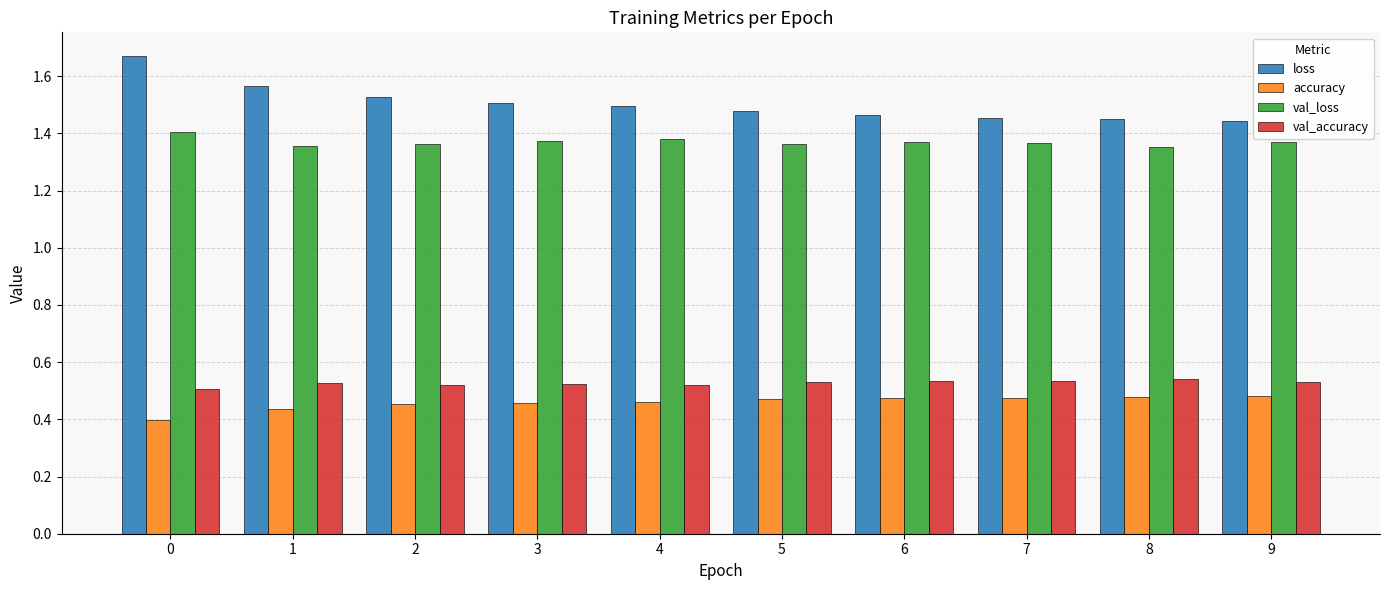

What is the sum of the loss values at 3 and 7?

3.0